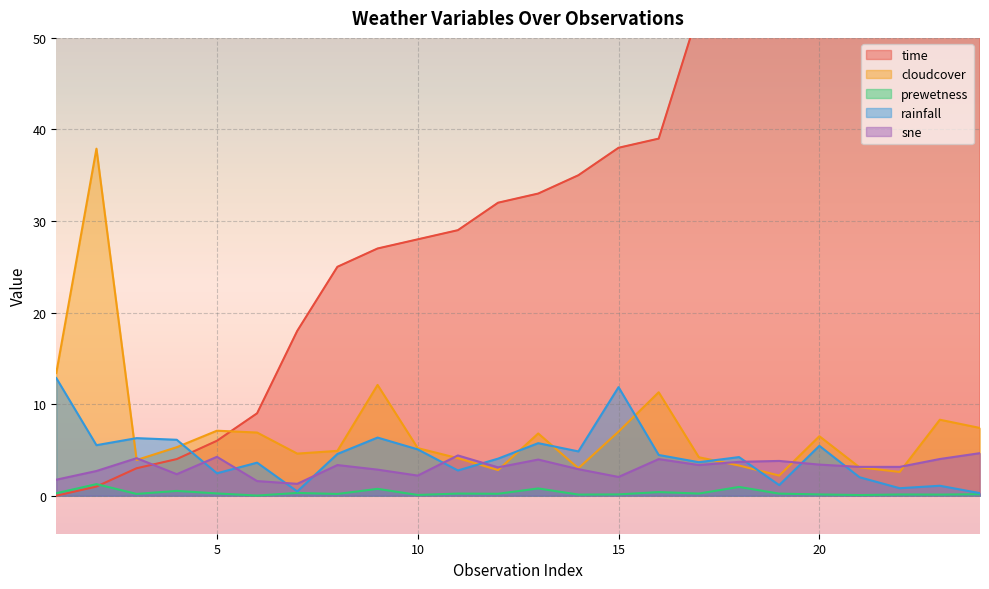

What is the minimum value for cloudcover?

2.2